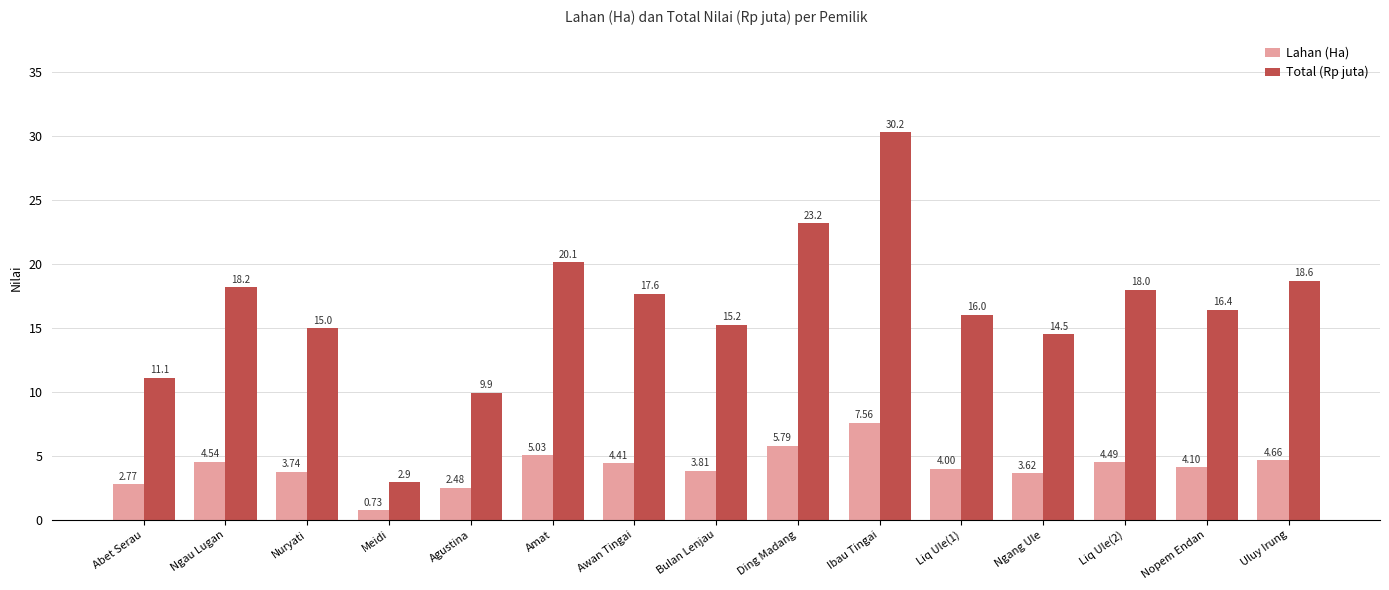

At how many categories does at least one series exceed 9?

14